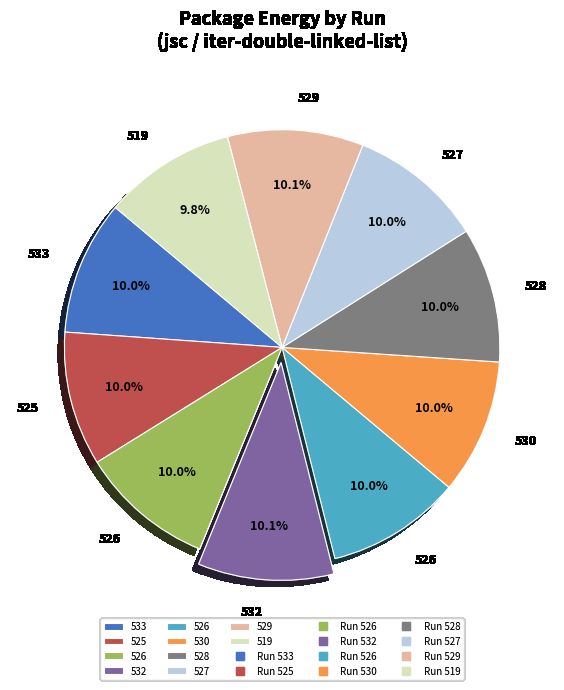

How many segments does this pie chart have?

10